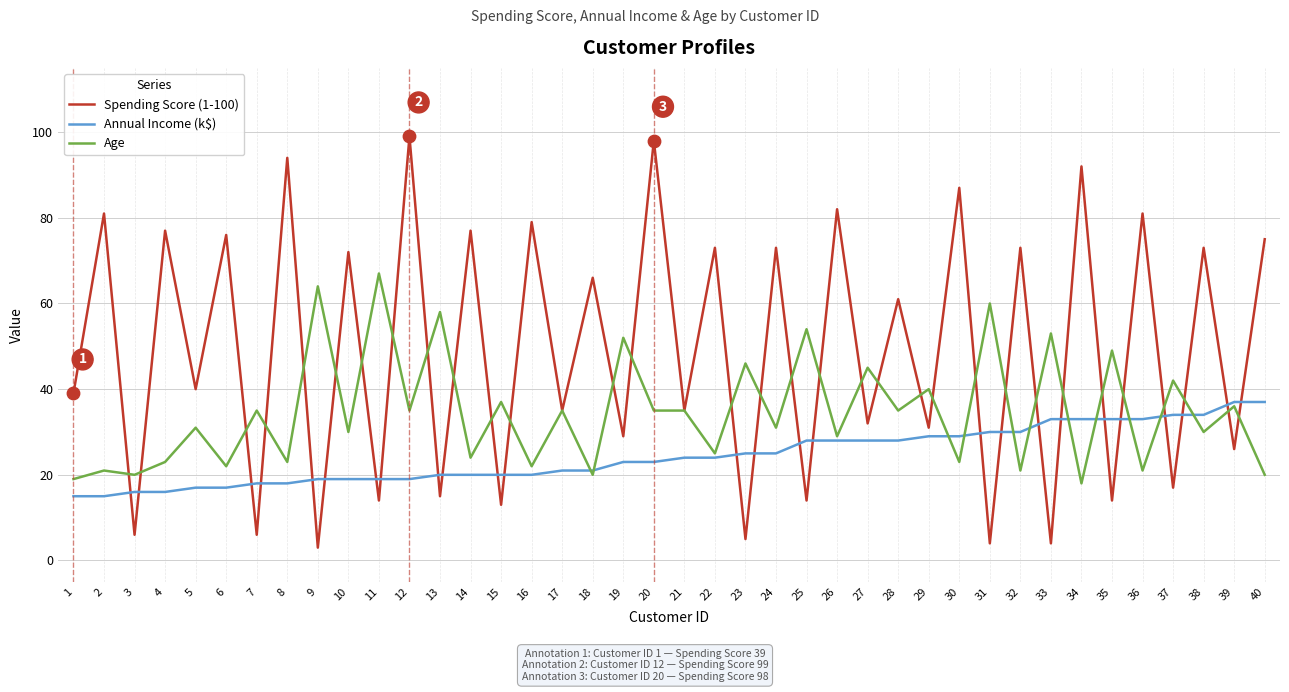

Which series changed the most between 14 and 40?

Annual Income (k$)